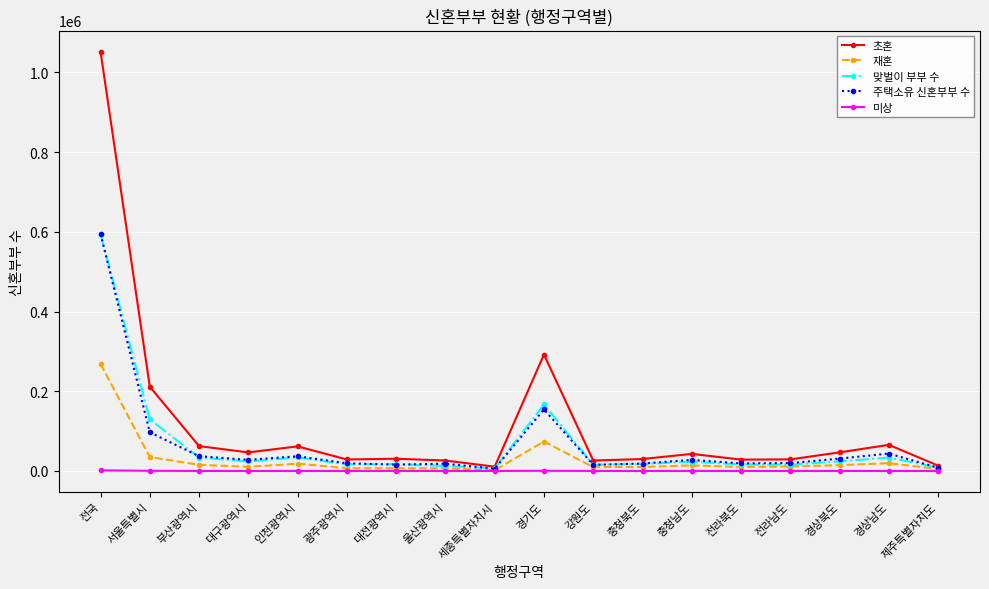

Which series has the largest total across all categories?

초혼